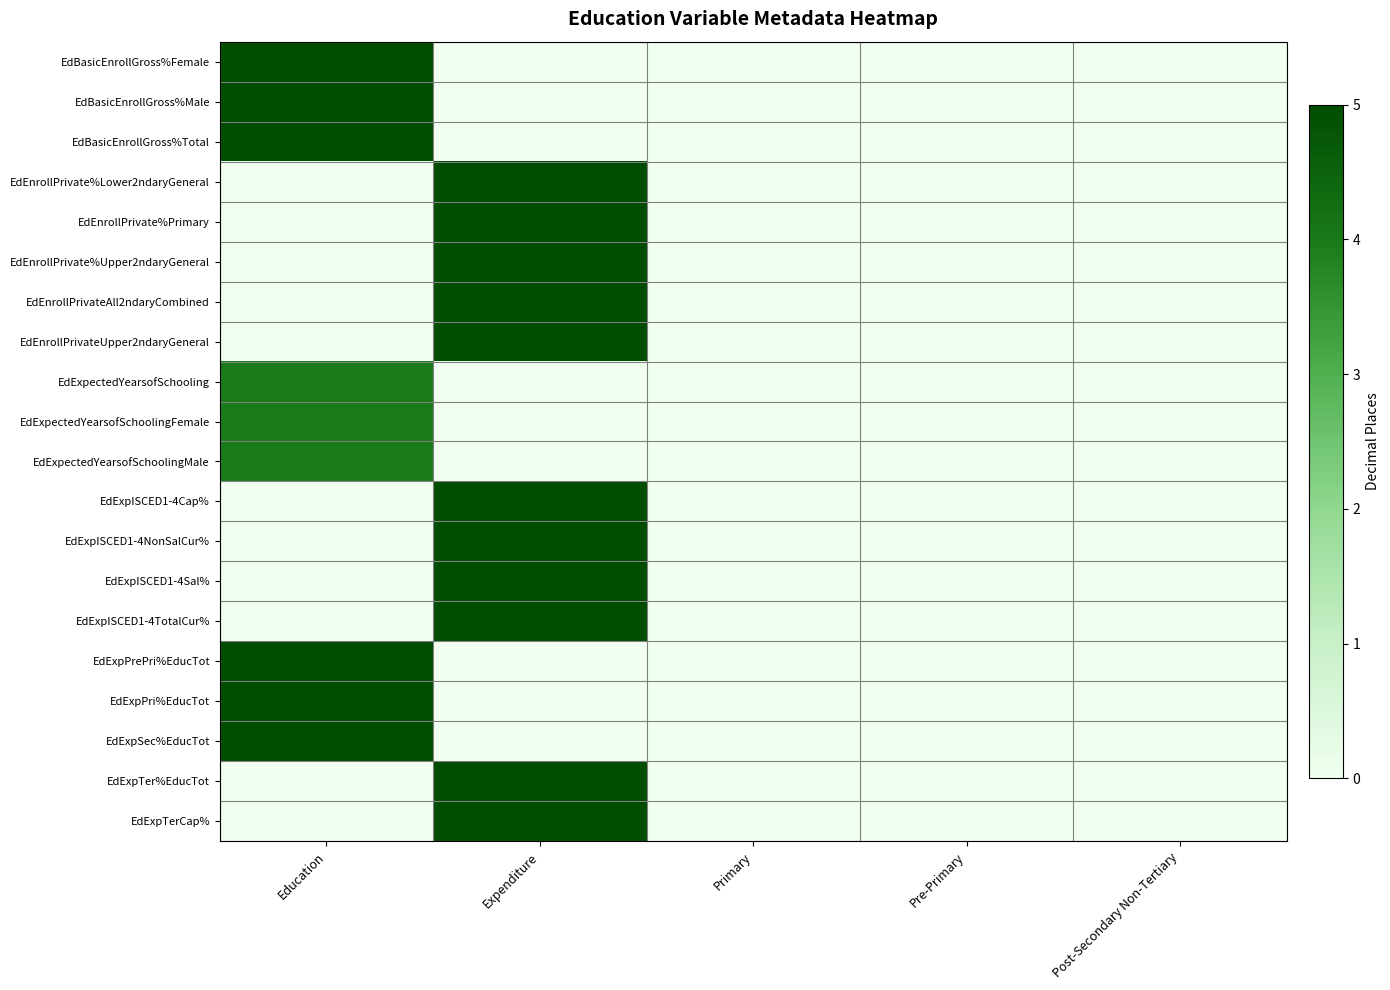

Reading left to right, list all the values displayed in this chart.

EdBasicEnrollGross%Female: Education=5	Expenditure=0	Primary=0	Pre-Primary=0	Post-Secondary Non-Tertiary=0
EdBasicEnrollGross%Male: Education=5	Expenditure=0	Primary=0	Pre-Primary=0	Post-Secondary Non-Tertiary=0
EdBasicEnrollGross%Total: Education=5	Expenditure=0	Primary=0	Pre-Primary=0	Post-Secondary Non-Tertiary=0
EdEnrollPrivate%Lower2ndaryGeneral: Education=0	Expenditure=5	Primary=0	Pre-Primary=0	Post-Secondary Non-Tertiary=0
EdEnrollPrivate%Primary: Education=0	Expenditure=5	Primary=0	Pre-Primary=0	Post-Secondary Non-Tertiary=0
EdEnrollPrivate%Upper2ndaryGeneral: Education=0	Expenditure=5	Primary=0	Pre-Primary=0	Post-Secondary Non-Tertiary=0
EdEnrollPrivateAll2ndaryCombined: Education=0	Expenditure=5	Primary=0	Pre-Primary=0	Post-Secondary Non-Tertiary=0
EdEnrollPrivateUpper2ndaryGeneral: Education=0	Expenditure=5	Primary=0	Pre-Primary=0	Post-Secondary Non-Tertiary=0
EdExpectedYearsofSchooling: Education=4	Expenditure=0	Primary=0	Pre-Primary=0	Post-Secondary Non-Tertiary=0
EdExpectedYearsofSchoolingFemale: Education=4	Expenditure=0	Primary=0	Pre-Primary=0	Post-Secondary Non-Tertiary=0
EdExpectedYearsofSchoolingMale: Education=4	Expenditure=0	Primary=0	Pre-Primary=0	Post-Secondary Non-Tertiary=0
EdExpISCED1-4Cap%: Education=0	Expenditure=5	Primary=0	Pre-Primary=0	Post-Secondary Non-Tertiary=0
EdExpISCED1-4NonSalCur%: Education=0	Expenditure=5	Primary=0	Pre-Primary=0	Post-Secondary Non-Tertiary=0
EdExpISCED1-4Sal%: Education=0	Expenditure=5	Primary=0	Pre-Primary=0	Post-Secondary Non-Tertiary=0
EdExpISCED1-4TotalCur%: Education=0	Expenditure=5	Primary=0	Pre-Primary=0	Post-Secondary Non-Tertiary=0
EdExpPrePri%EducTot: Education=5	Expenditure=0	Primary=0	Pre-Primary=0	Post-Secondary Non-Tertiary=0
EdExpPri%EducTot: Education=5	Expenditure=0	Primary=0	Pre-Primary=0	Post-Secondary Non-Tertiary=0
EdExpSec%EducTot: Education=5	Expenditure=0	Primary=0	Pre-Primary=0	Post-Secondary Non-Tertiary=0
EdExpTer%EducTot: Education=0	Expenditure=5	Primary=0	Pre-Primary=0	Post-Secondary Non-Tertiary=0
EdExpTerCap%: Education=0	Expenditure=5	Primary=0	Pre-Primary=0	Post-Secondary Non-Tertiary=0